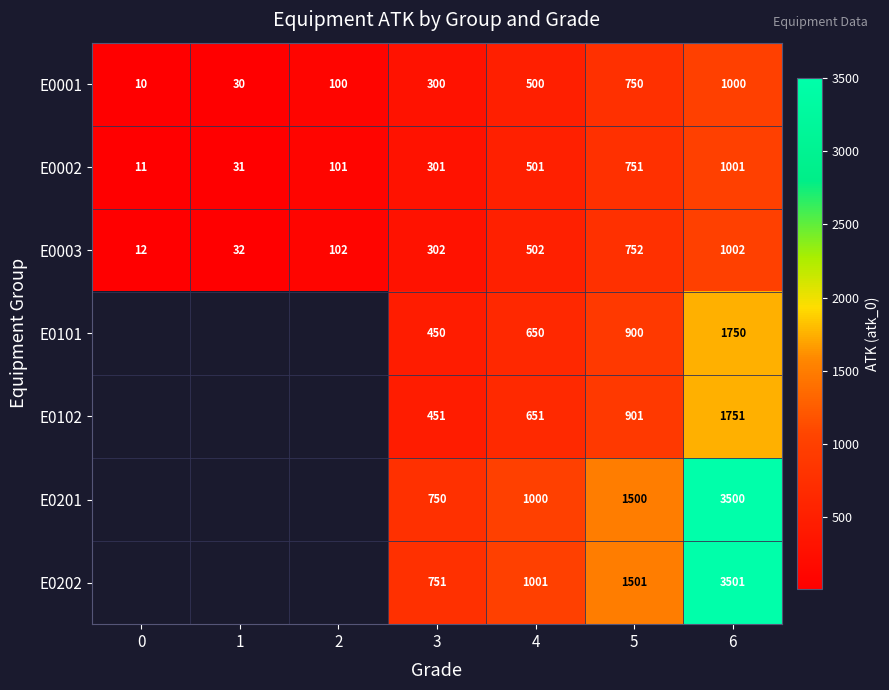

Between 1 and 2, which is larger?

2